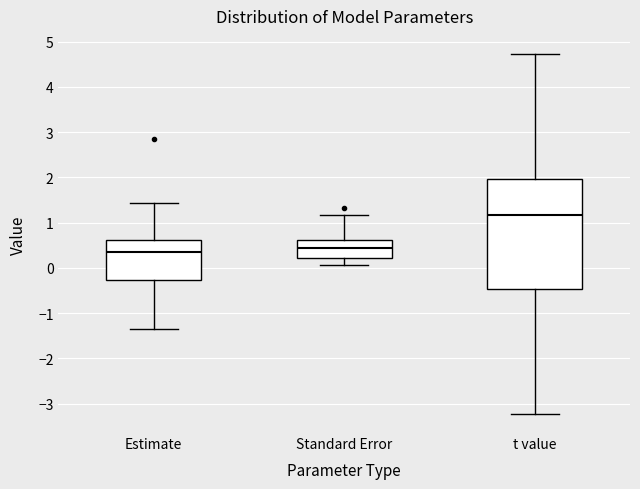

Reading left to right, read every box against the y-axis: the position of its median line, the range the box covers, and the ends of its whiskers. The values are not printed on the chart, so give them approximately, as read against the axis.

Estimate: median 0.3, box -0.3 to 0.6, whiskers -1.4 to 1.4
Standard Error: median 0.4, box 0.2 to 0.6, whiskers 0.1 to 1.2
t value: median 1.2, box -0.5 to 2.0, whiskers -3.2 to 4.7